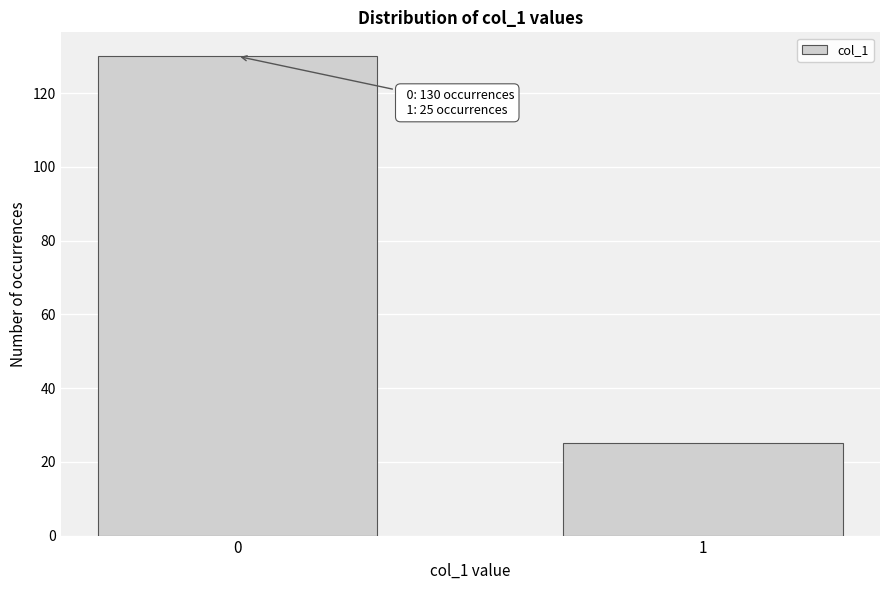

Reading left to right, extract all data points from this chart.

0=130	1=25